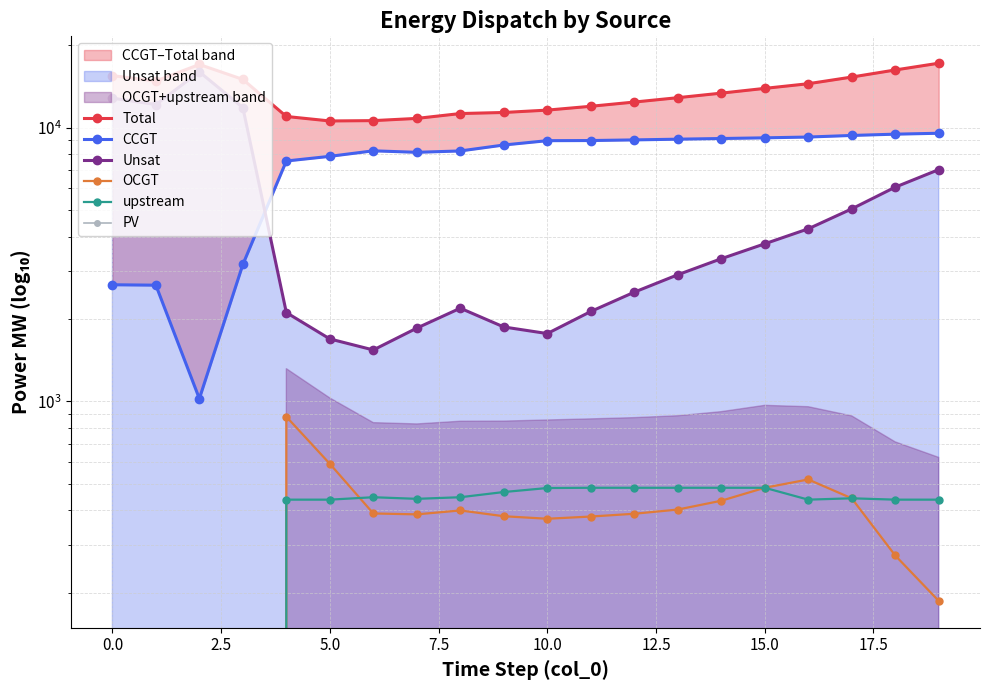

What are all the series names shown in the legend?

Total, CCGT, Unsat, OCGT, upstream, PV